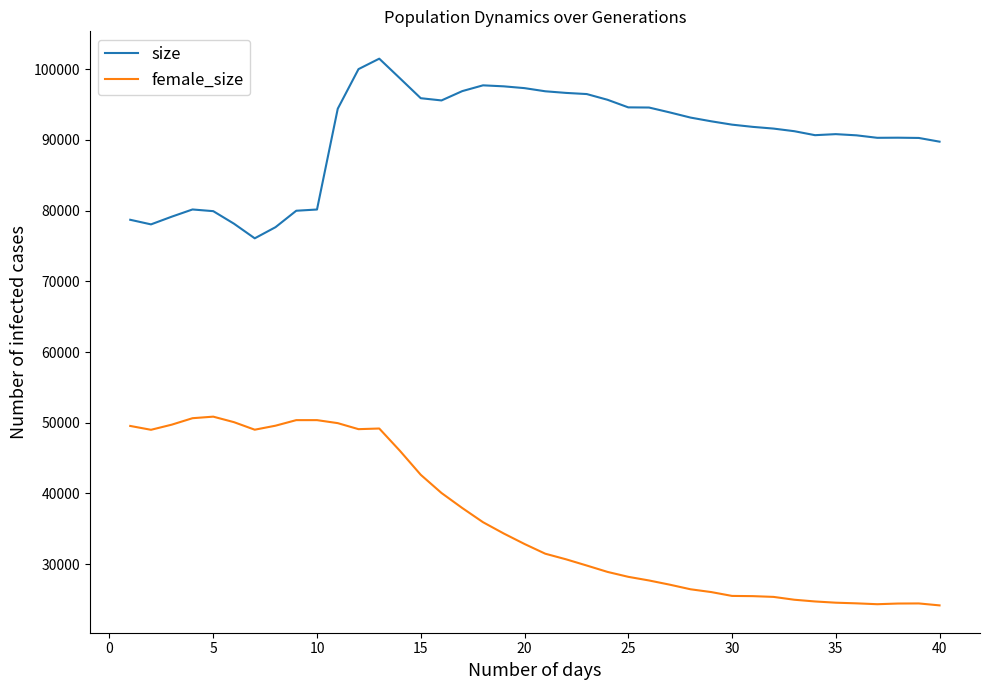

Which series has the largest total across all categories?

size